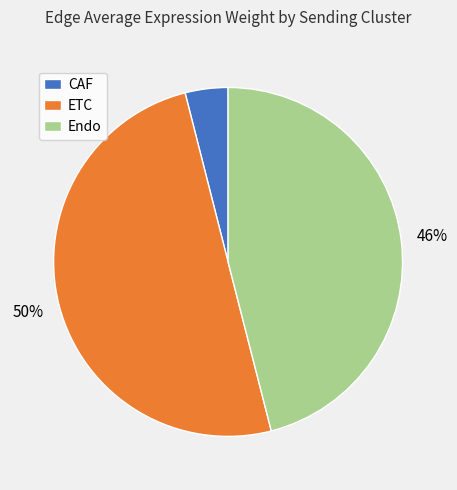

How many slices are in this pie chart?

3